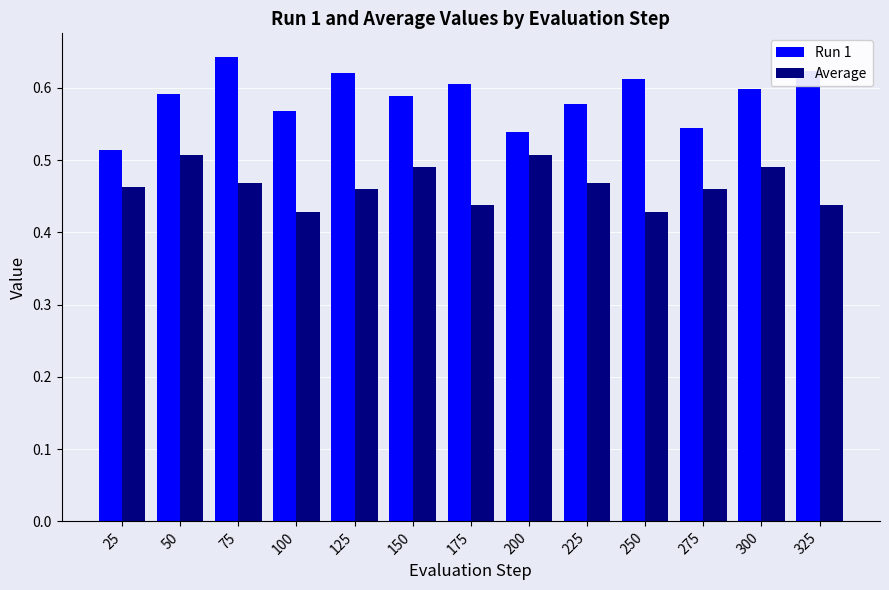

Which series has the largest range (max minus min)?

Run 1